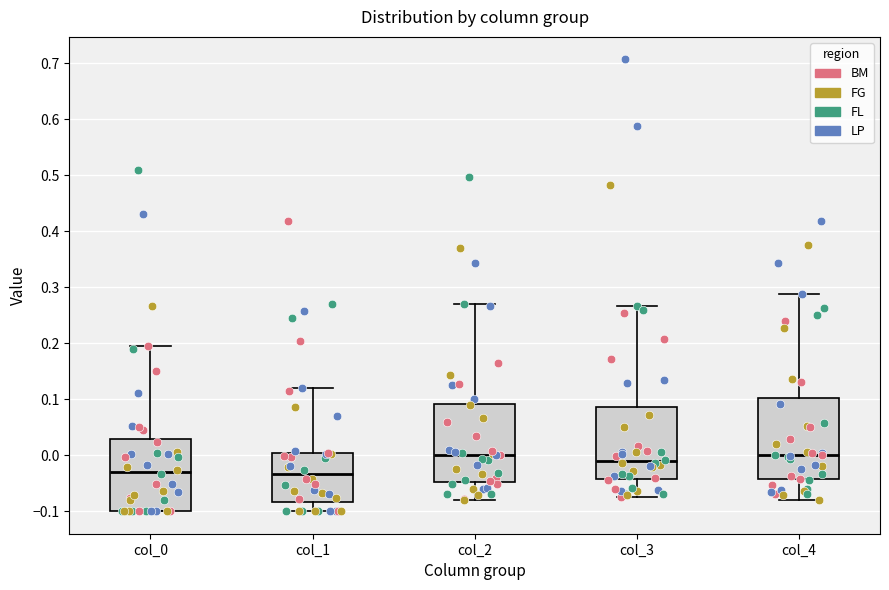

Reading left to right, read every box against the y-axis: the position of its median line, the range the box covers, and the ends of its whiskers. The values are not printed on the chart, so give them approximately, as read against the axis.

col_0: median -0.03, box -0.10 to 0.03, whiskers -0.10 to 0.20
col_1: median -0.03, box -0.08 to 0.00, whiskers -0.10 to 0.12
col_2: median 0.00, box -0.05 to 0.09, whiskers -0.08 to 0.27
col_3: median -0.01, box -0.04 to 0.09, whiskers -0.08 to 0.27
col_4: median 0.00, box -0.04 to 0.10, whiskers -0.08 to 0.29